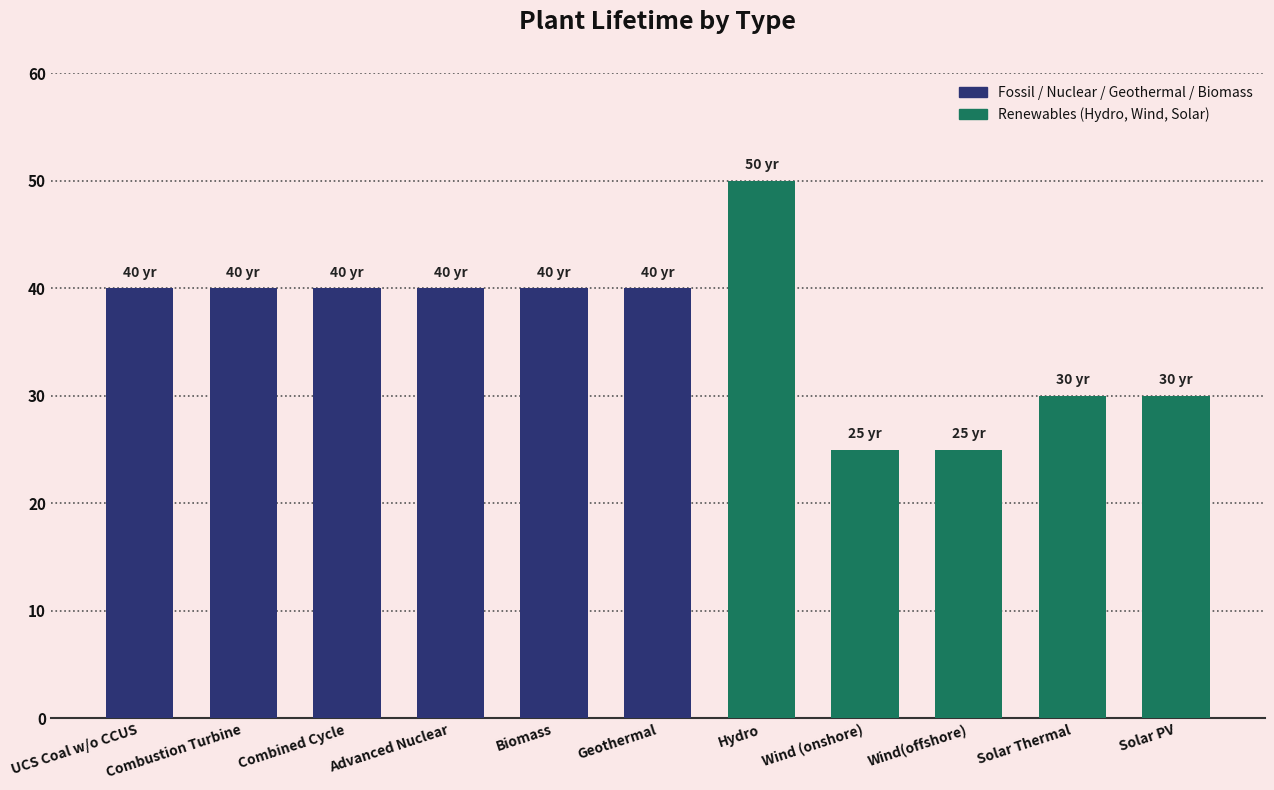

How many categories are shown in the chart?

11